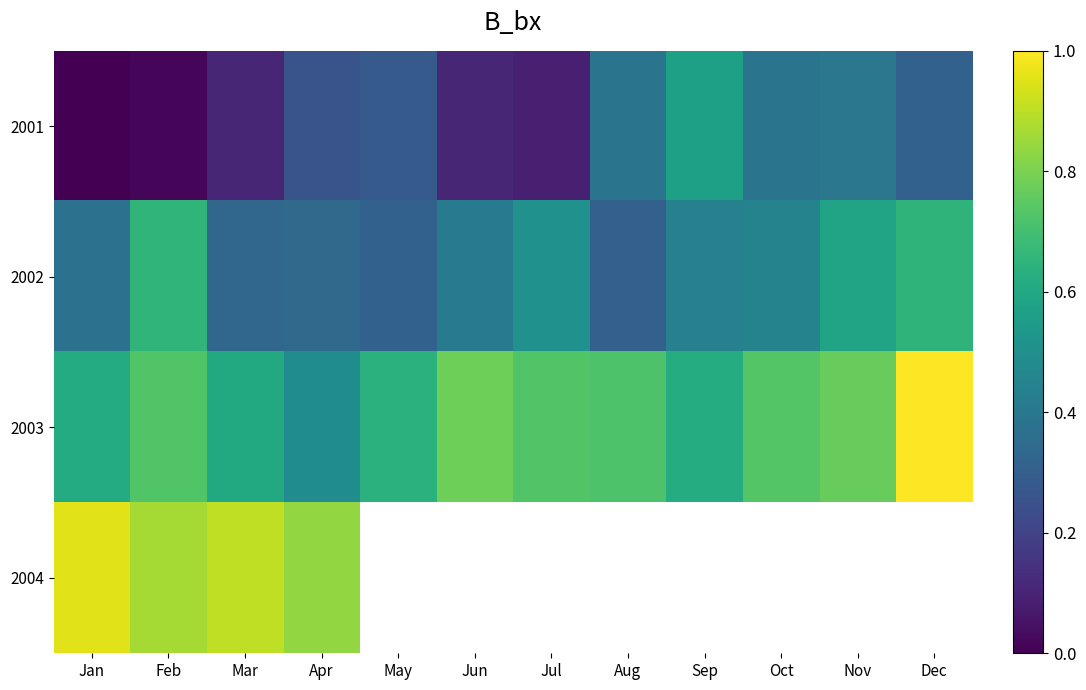

Which series has the largest total across all categories?

2003